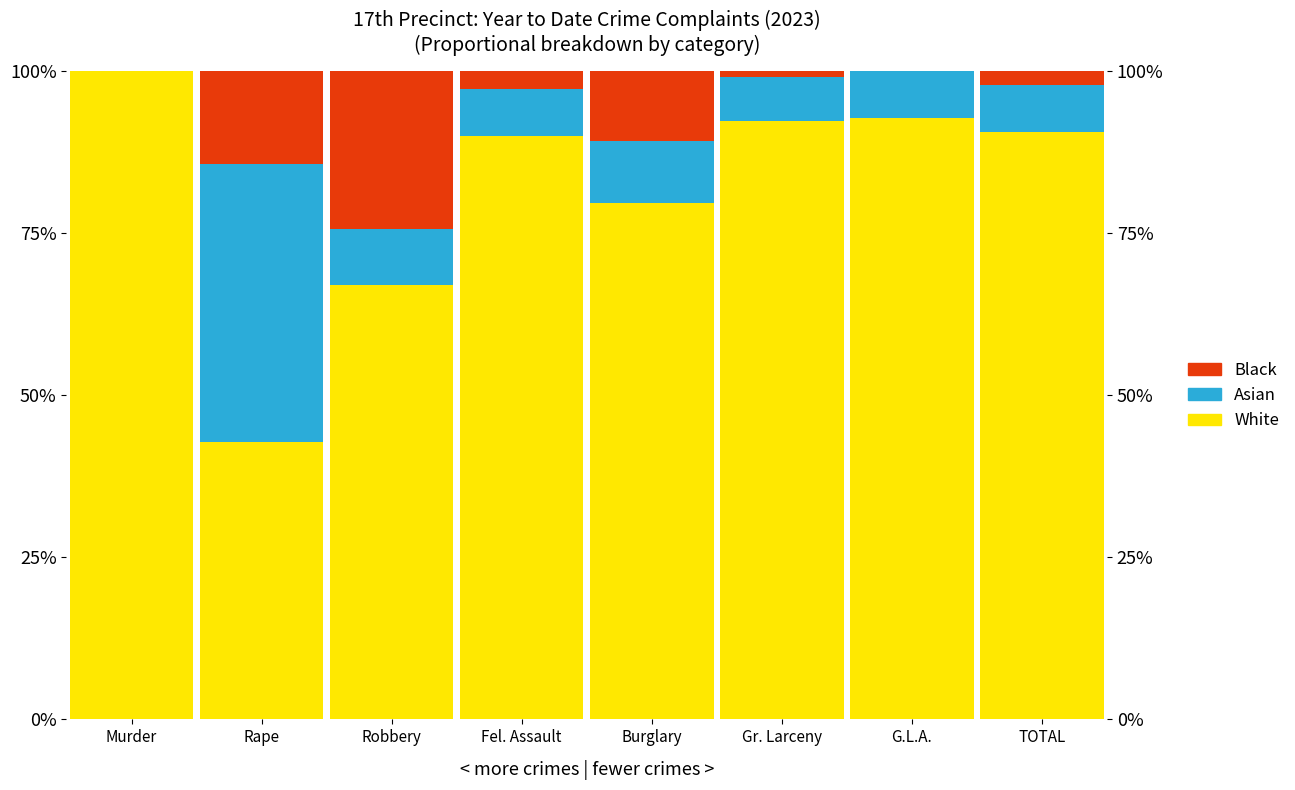

At which label does Black reach its minimum?

Murder